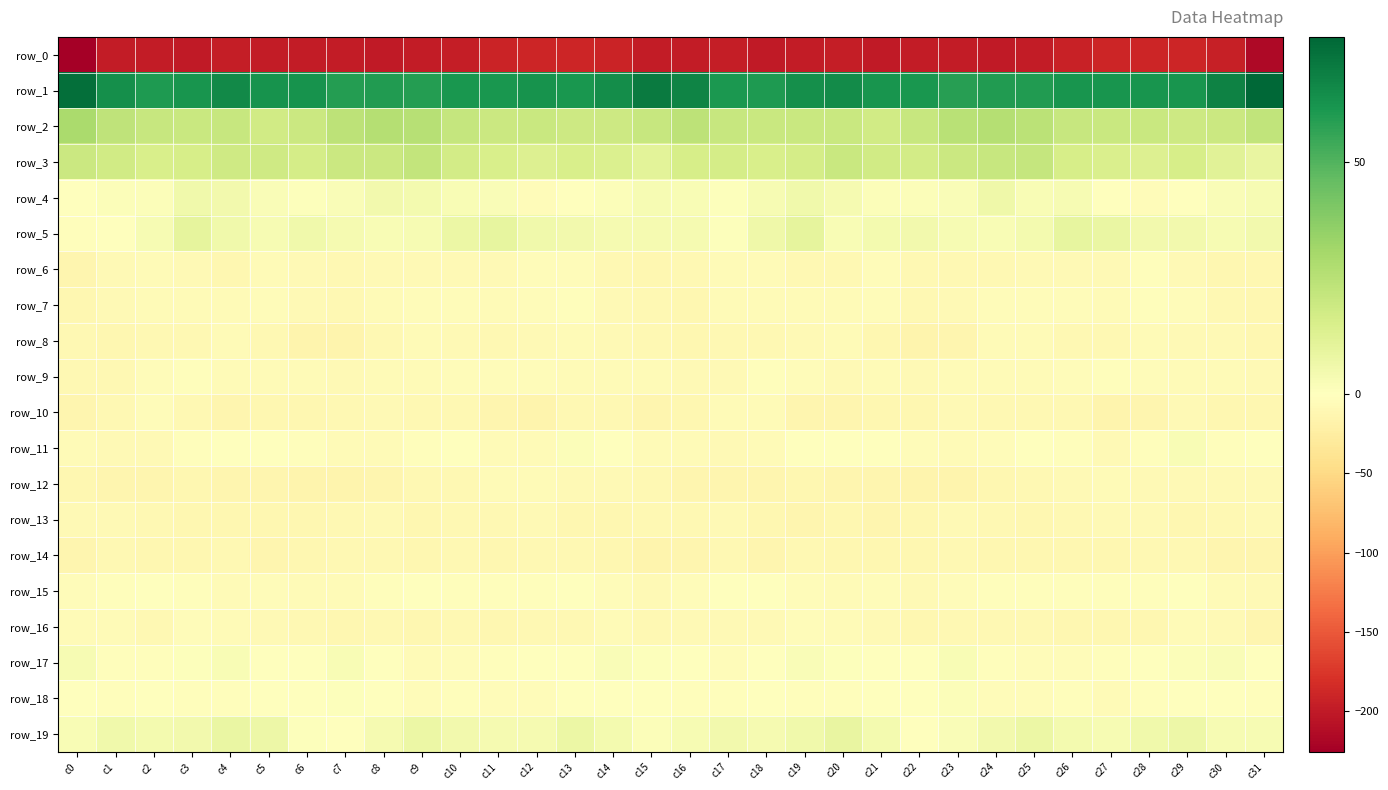

Which series has the widest spread of values?

row_0